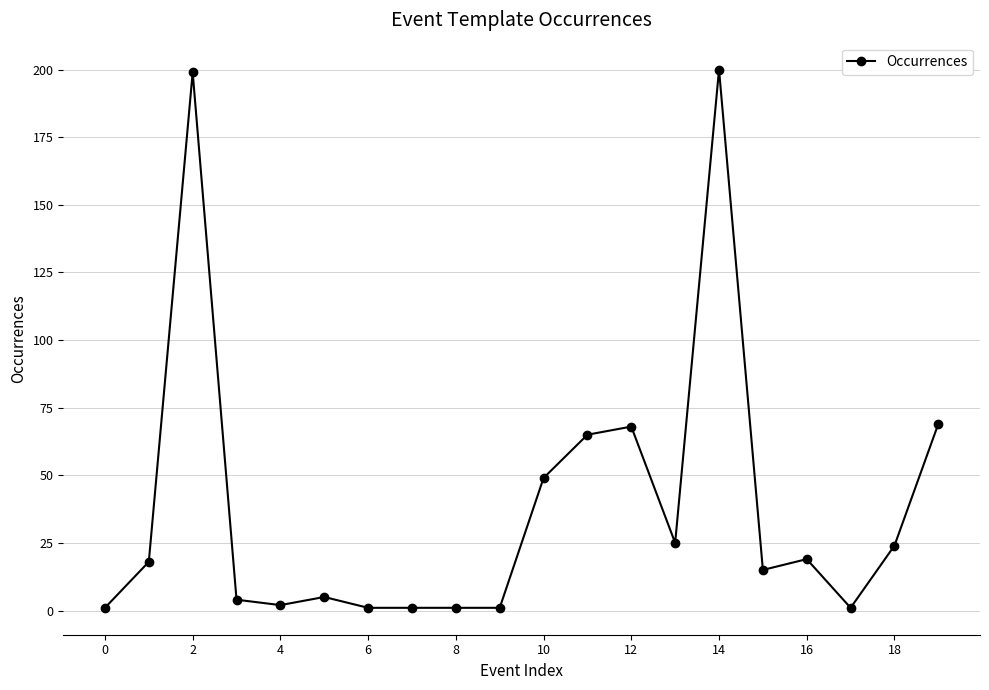

Reading left to right, transcribe all the data shown in this chart.

1	18	199	4	2	5	1	1	1	1	49	65	68	25	200	15	19	1	24	69